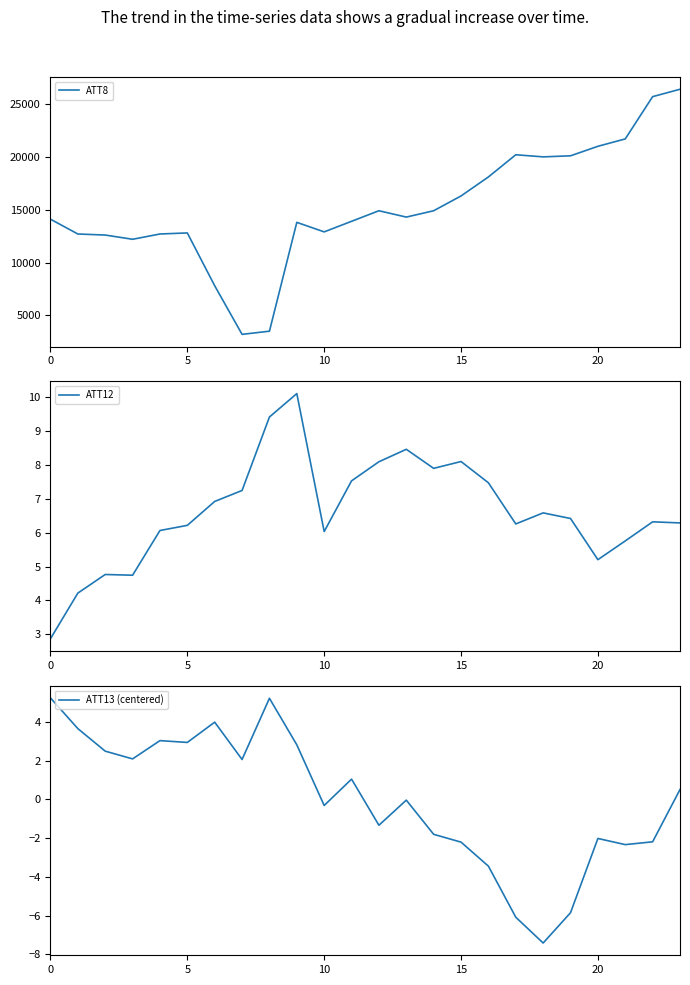

Which series has the largest total across all categories?

ATT8